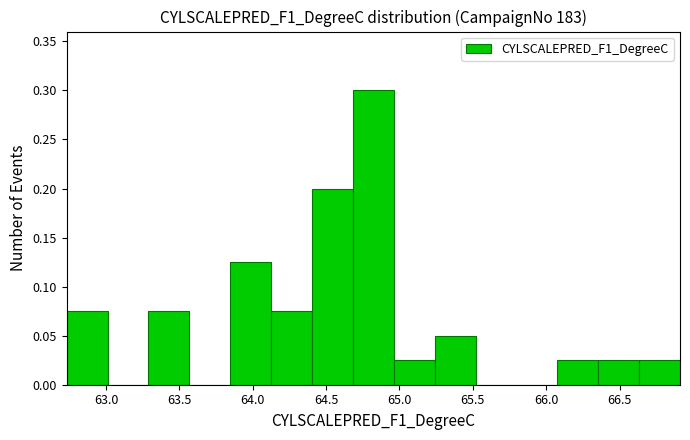

Reading left to right, list every bar in this chart as the range it spans on the x-axis followed by its height. Neither the bar edges nor the heights are printed on the chart, so give them approximately, as read against the axes.

62.75 to 63.00: 0.075
63.00 to 63.30: 0
63.30 to 63.55: 0.075
63.55 to 63.85: 0
63.85 to 64.10: 0.125
64.10 to 64.40: 0.075
64.40 to 64.70: 0.200
64.70 to 64.95: 0.300
64.95 to 65.25: 0.025
65.25 to 65.50: 0.050
65.50 to 65.80: 0
65.80 to 66.10: 0
66.10 to 66.35: 0.025
66.35 to 66.65: 0.025
66.65 to 66.90: 0.025